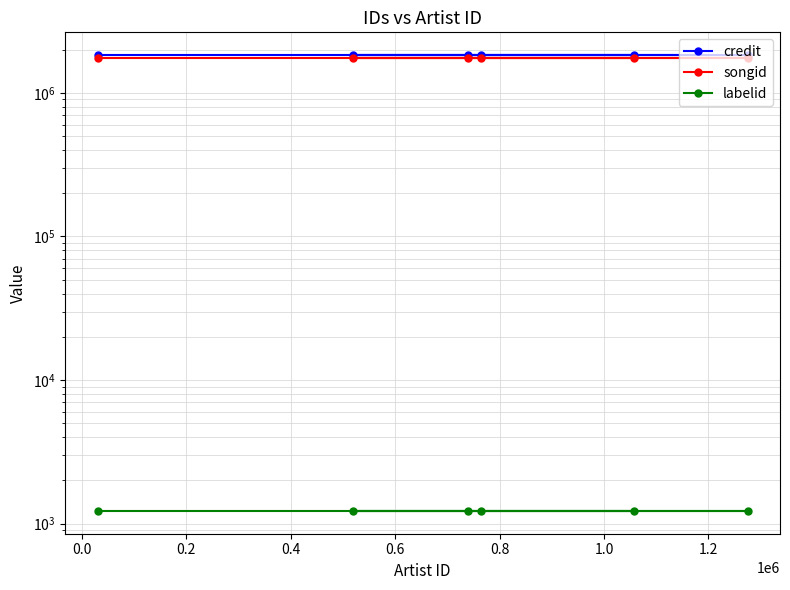

Between 0.2 and 0.6, which series saw the biggest shift?

credit